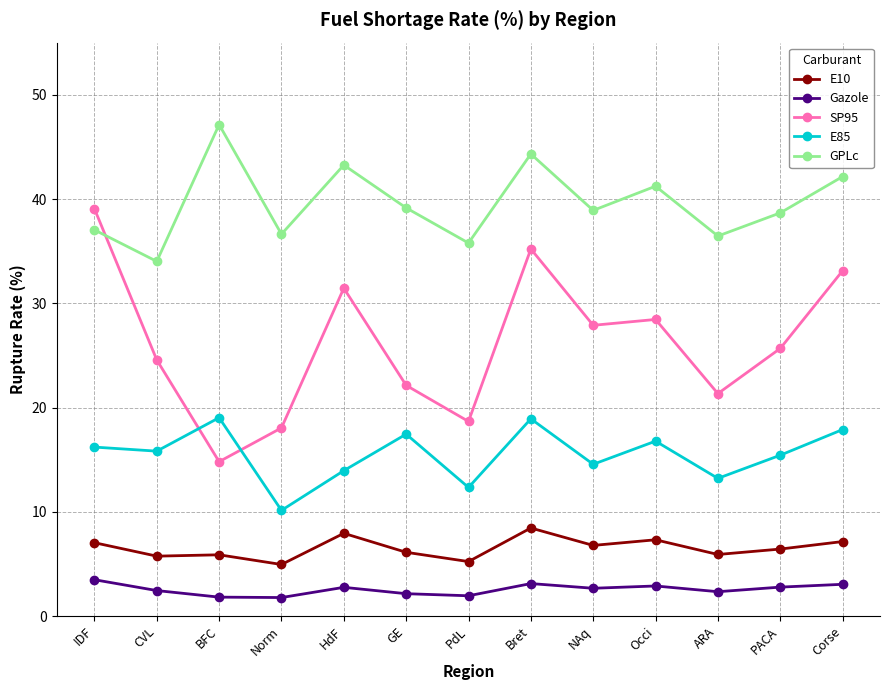

How many lines are shown in the chart?

5